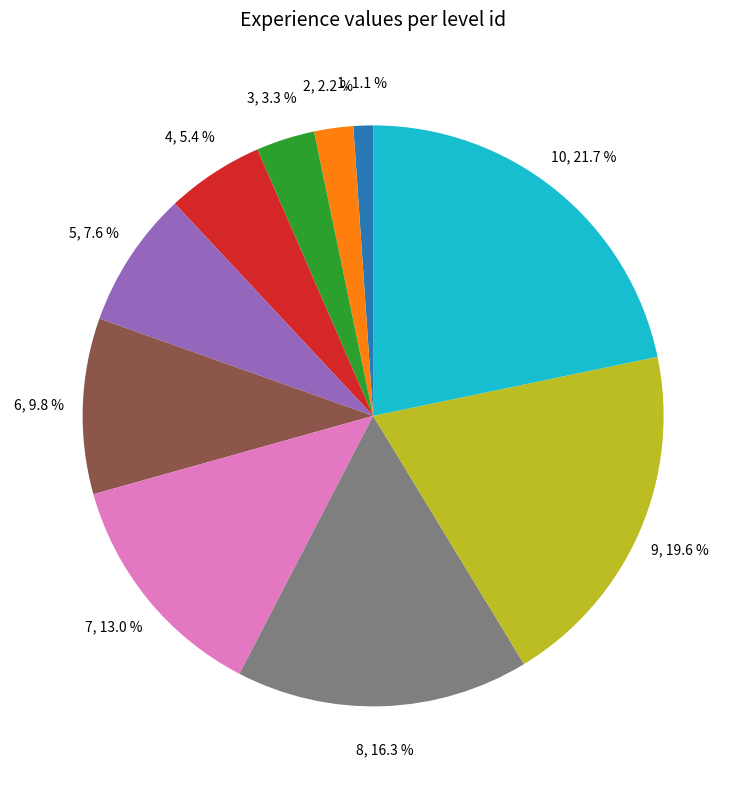

Count the number of slices in the pie.

10